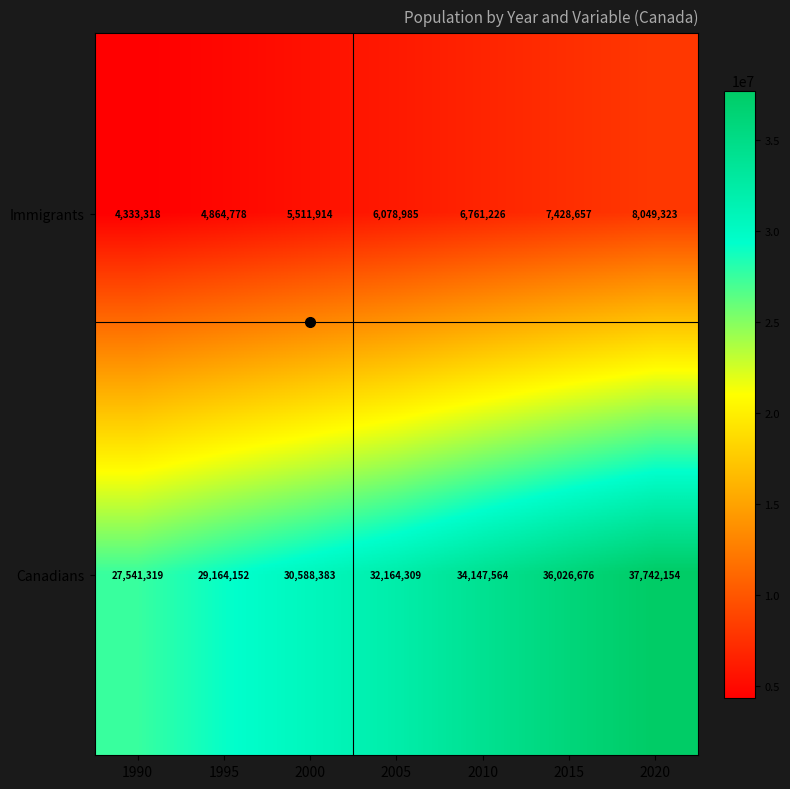

What value does the Canadians series have at 1995, to the nearest 10?

29164150